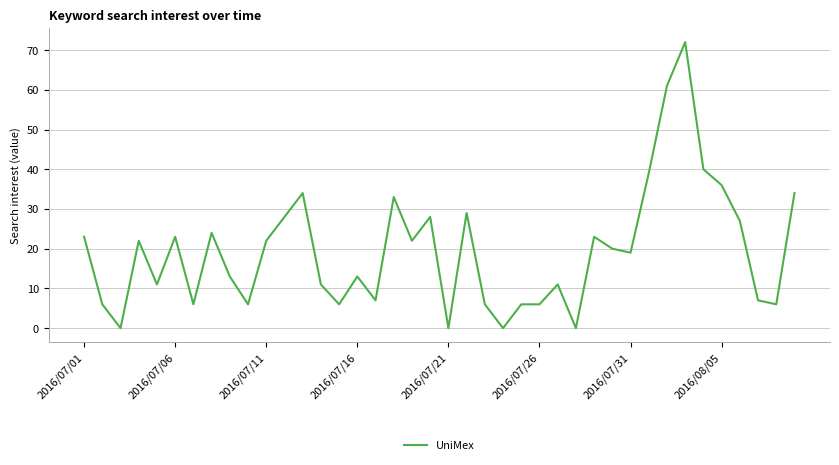

What is the maximum value shown in the chart?

72